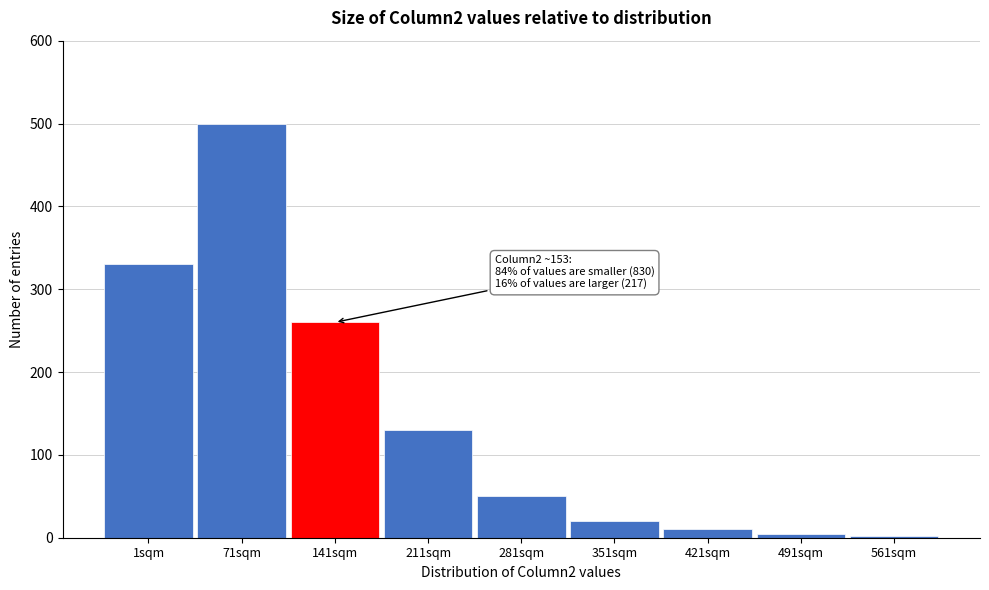

Reading left to right, what are all the values shown in this chart?

330	500	260	130	50	20	10	5	2